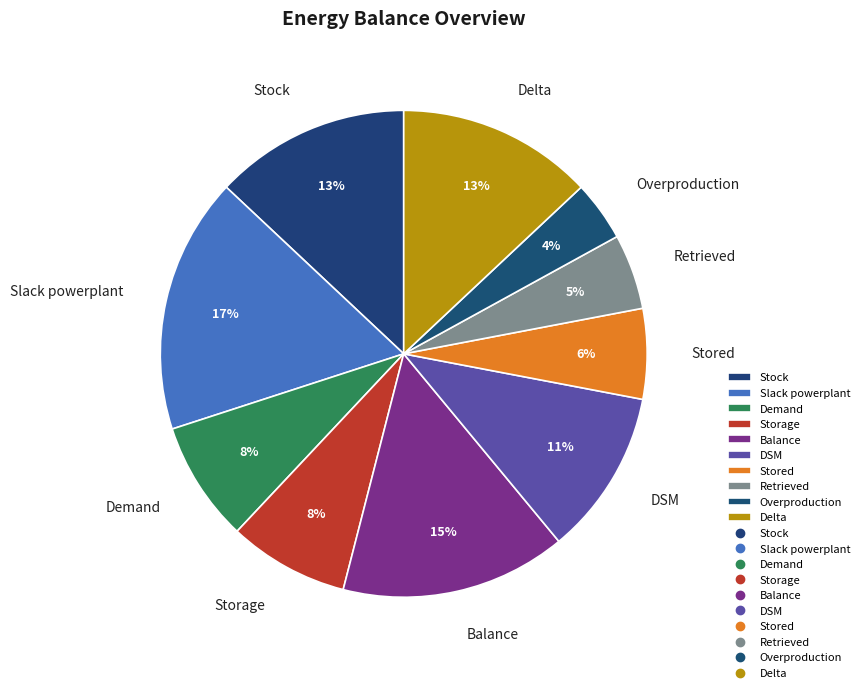

The Balance slice represents 15% of the pie. True or false?

True